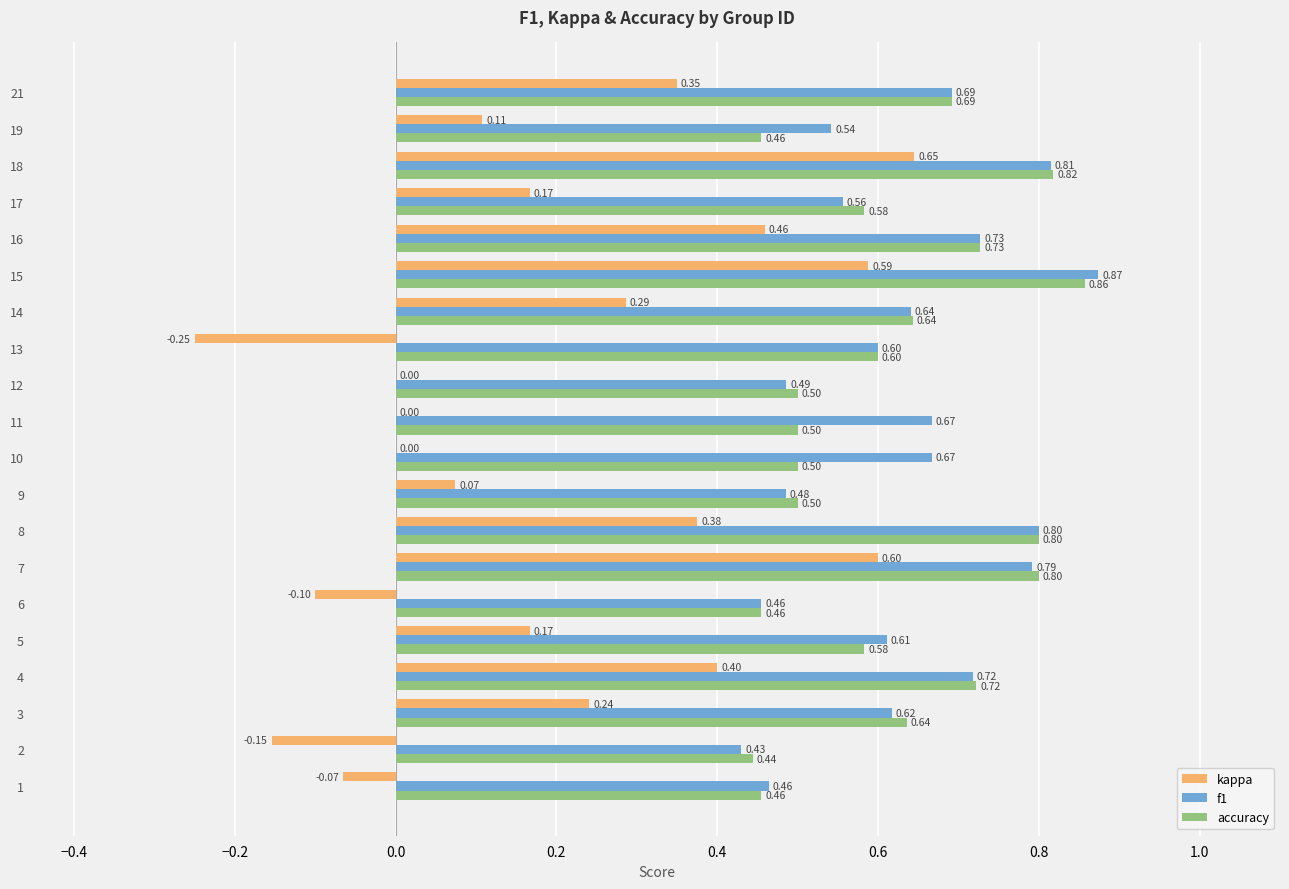

Which series has the largest range (max minus min)?

kappa